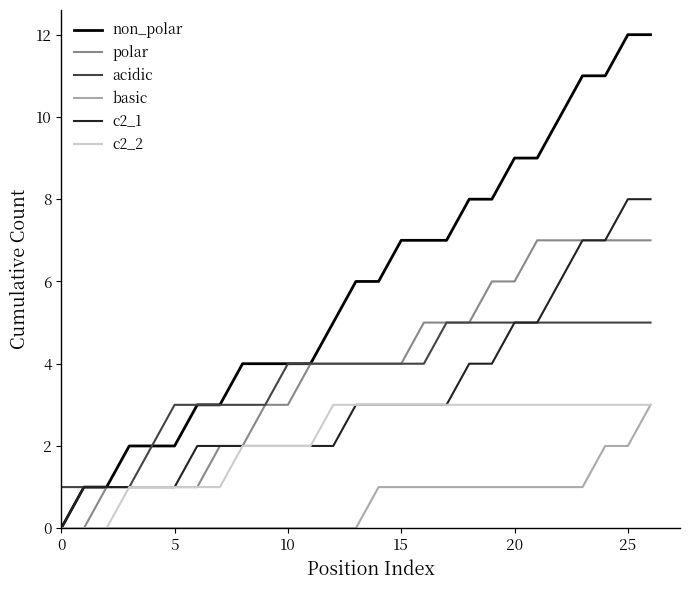

What is the highest value of the acidic series?

5